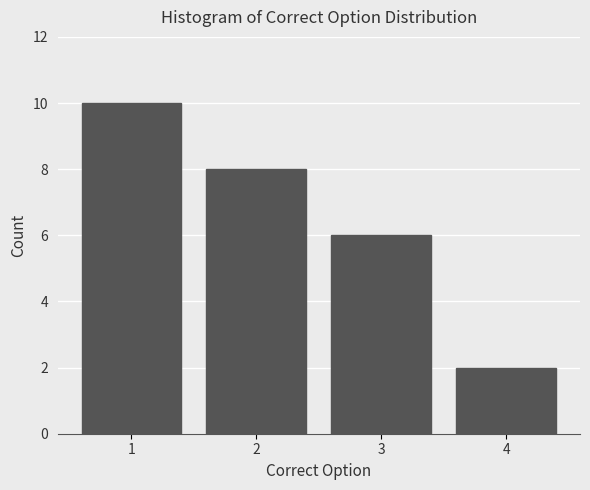

Reading left to right, what are all the values shown in this chart?

10	8	6	2